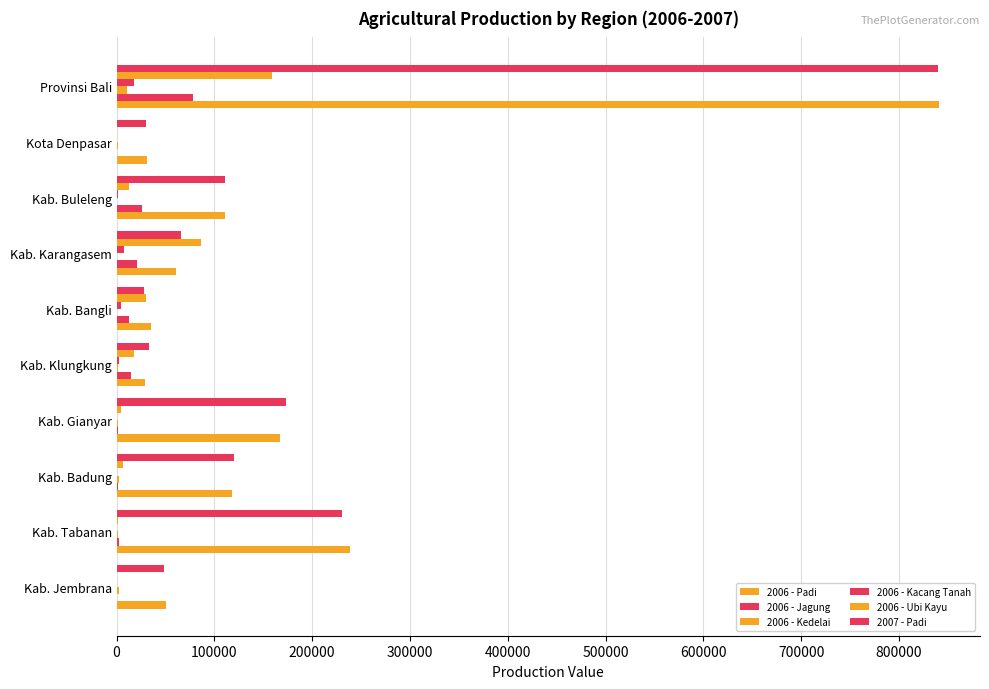

At how many categories does at least one series exceed 800667?

1